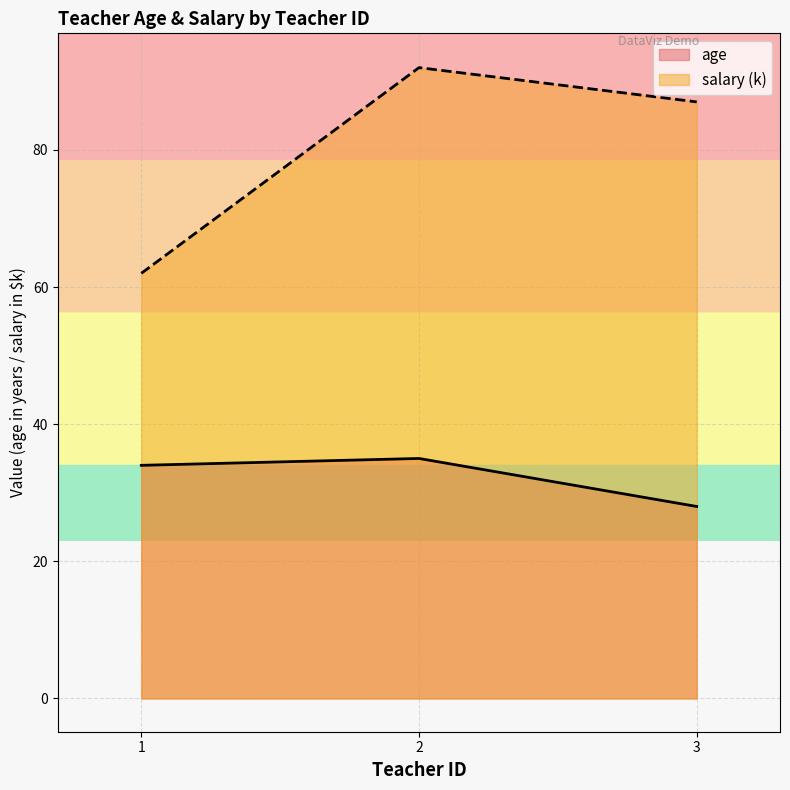

Which series has the widest spread of values?

salary (k)